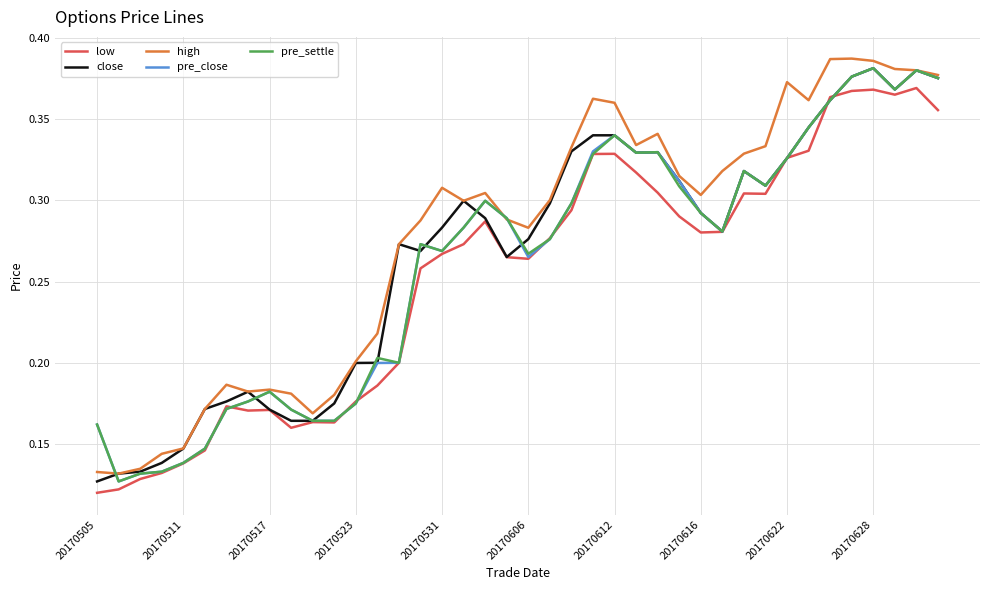

Which series has the largest total across all categories?

high